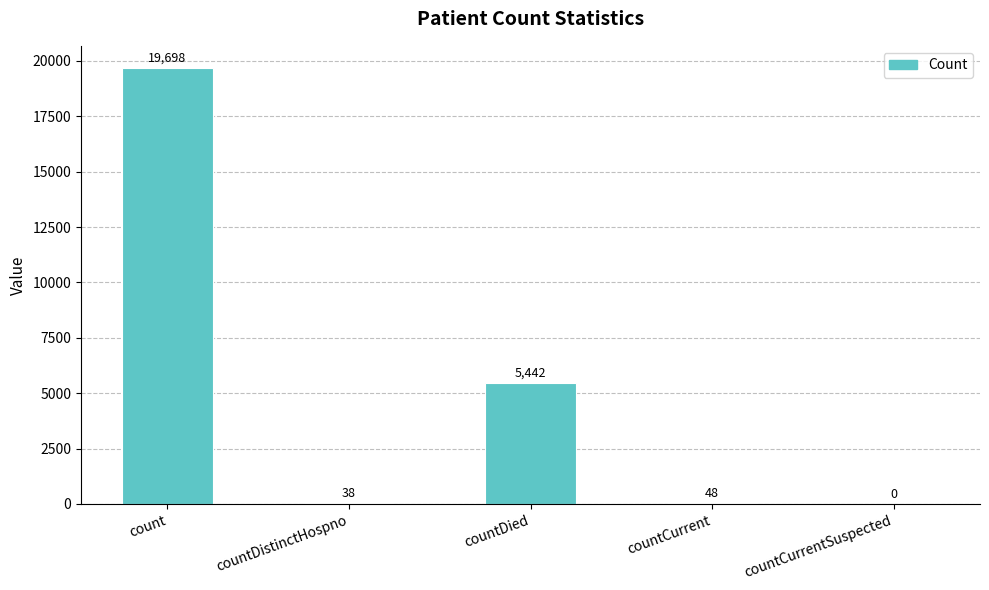

What is the change in value from countDistinctHospno to countDied?

+5404